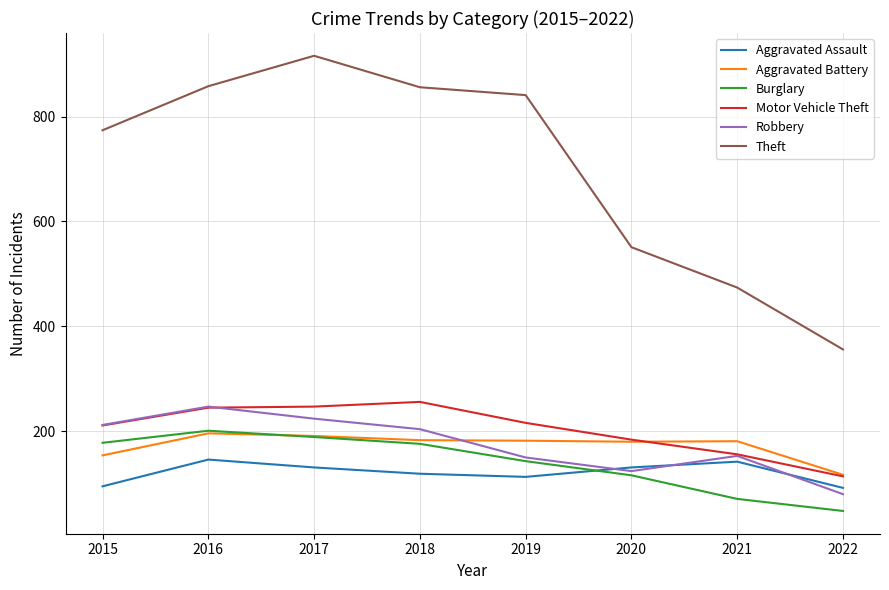

What is the total value across all series at 2021?

1177